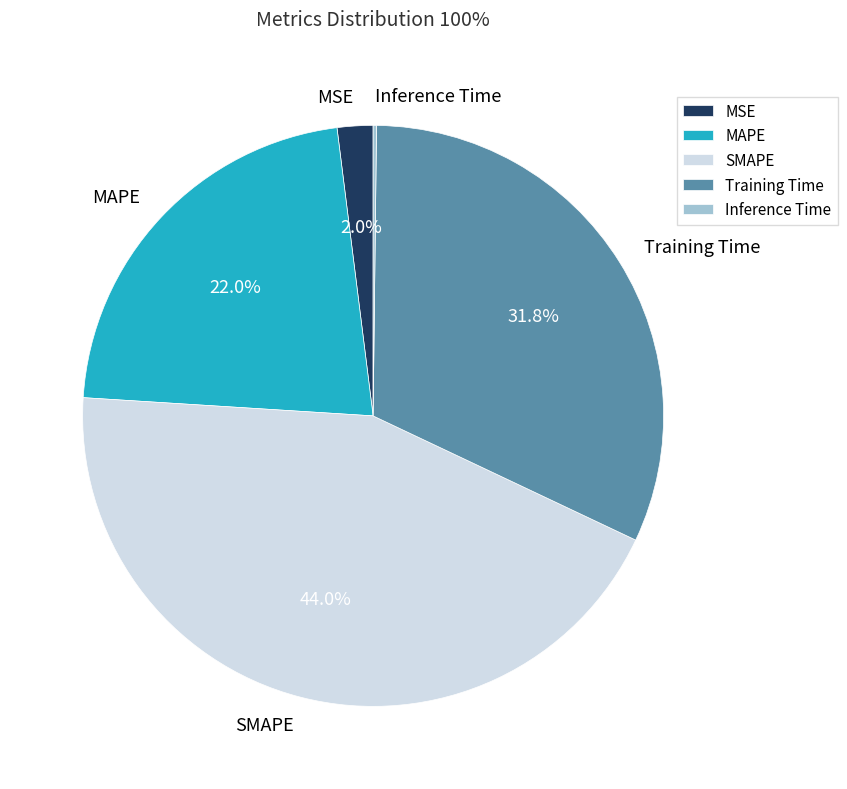

To the nearest percent, what is the difference between the largest and smallest slice percentages?

44%